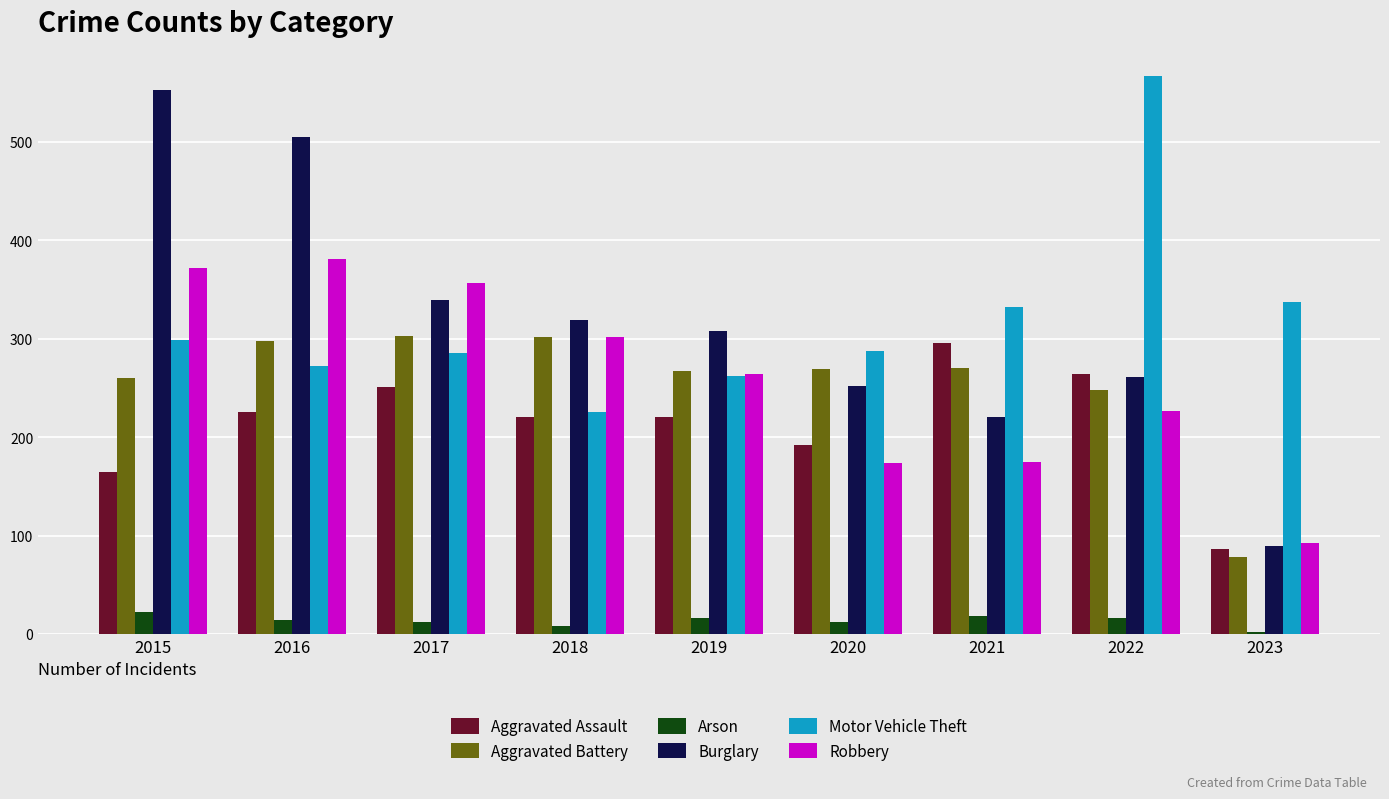

Rank the series at 2021 from lowest to highest value.

Arson, Robbery, Burglary, Aggravated Battery, Aggravated Assault, Motor Vehicle Theft